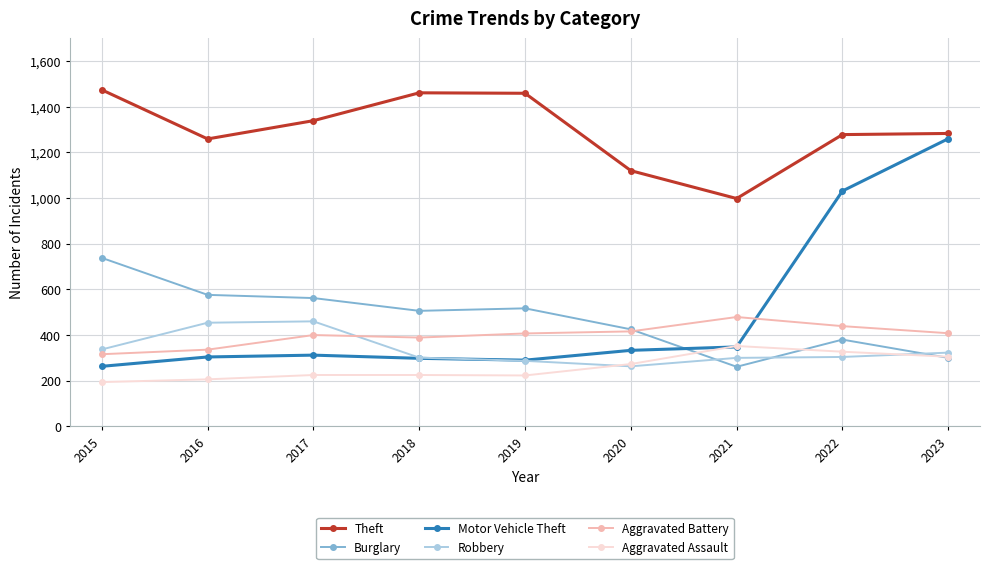

Between 2016 and 2020, which series saw the biggest shift?

Robbery